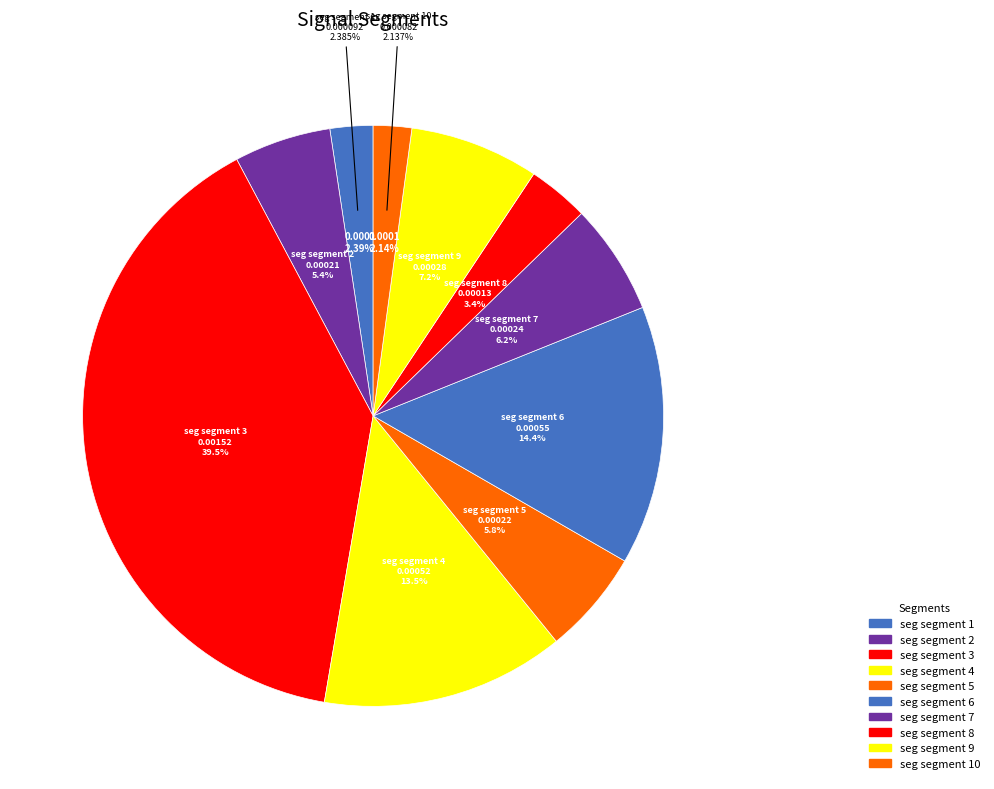

Which slice is the smallest?

signal segment 10